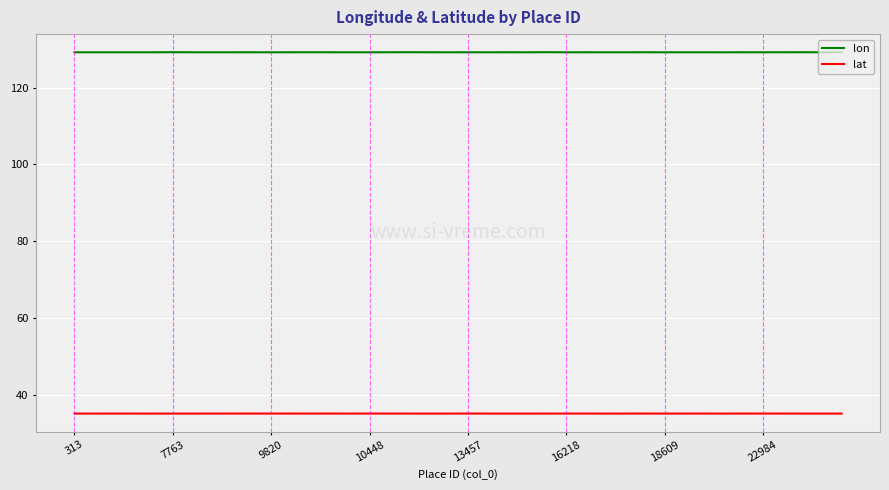

Does the chart have visible grid lines?

Yes